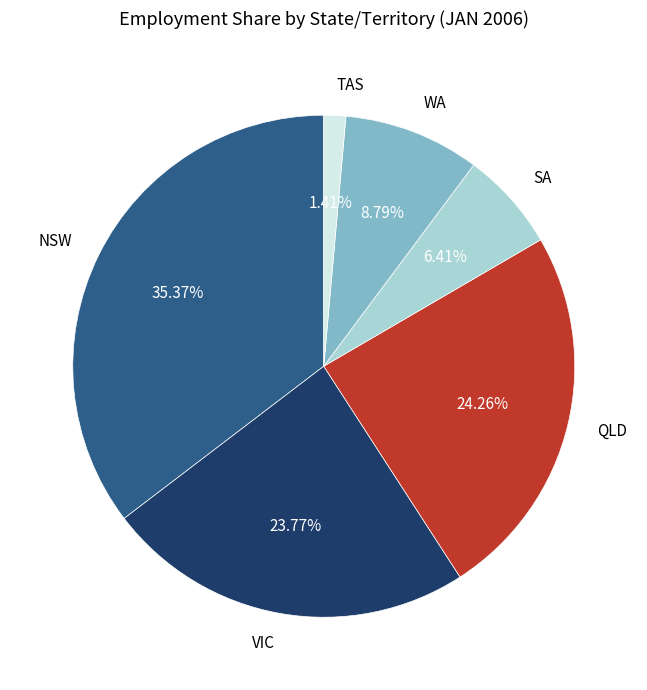

What percentage do QLD and SA together represent?

30.7%